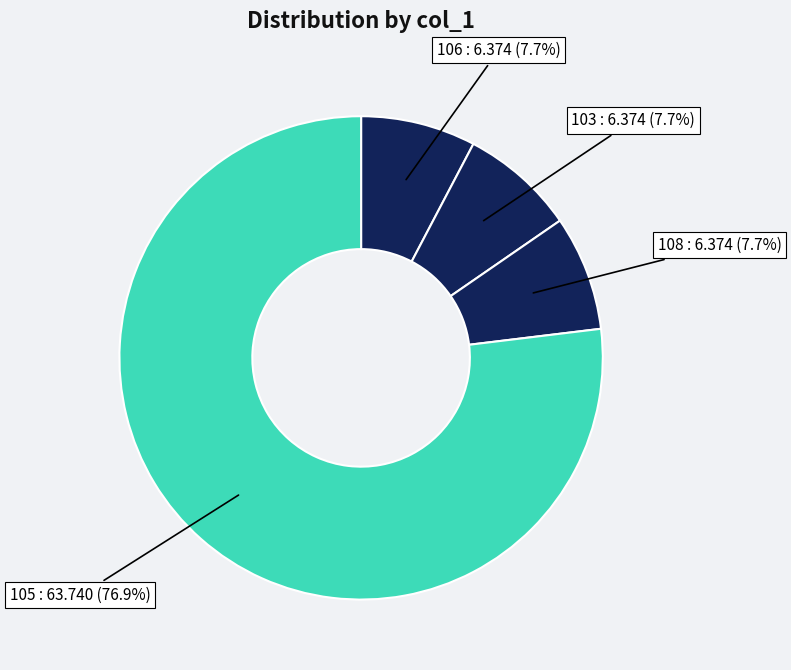

How many segments does this pie chart have?

4